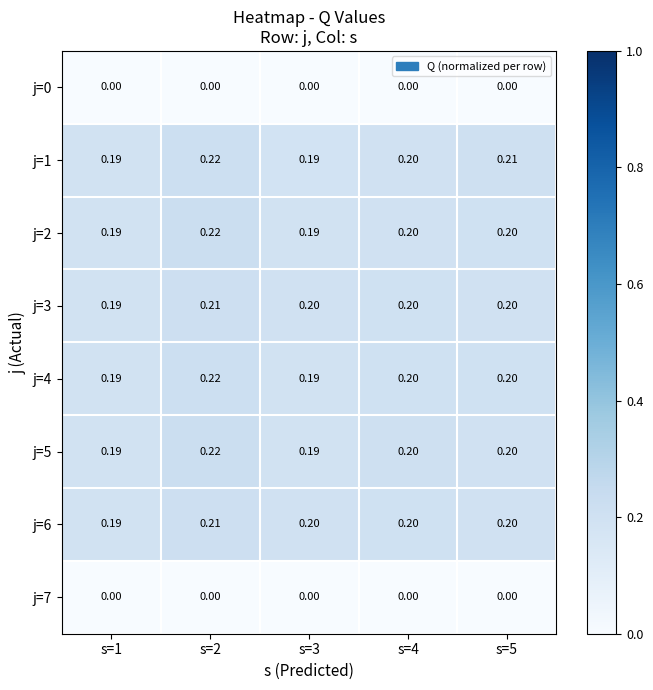

Is the value of j=2 at s=5 greater than the value of j=1 at s=2?

No